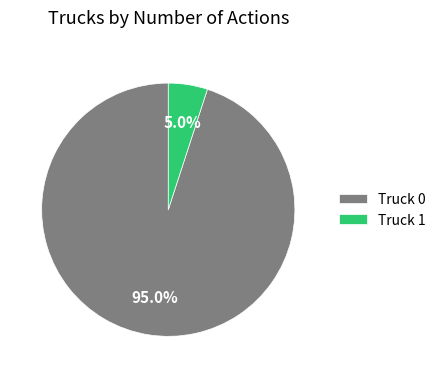

Combined, do Truck 0 and Truck 1 account for over 50%?

Yes